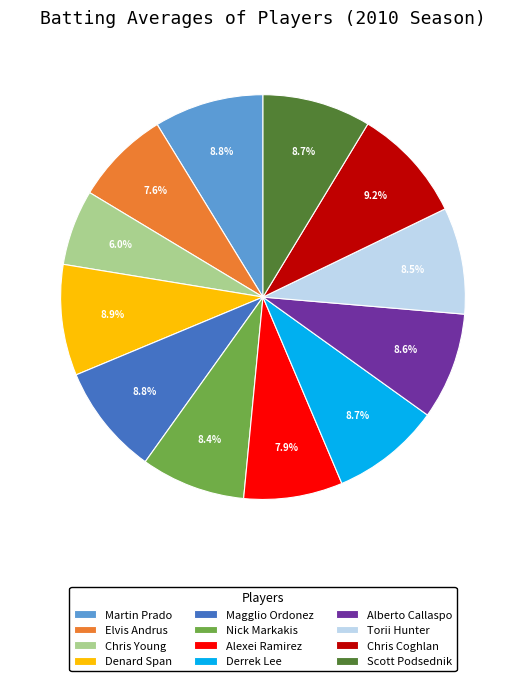

To the nearest percent, what portion does Elvis Andrus represent?

8%